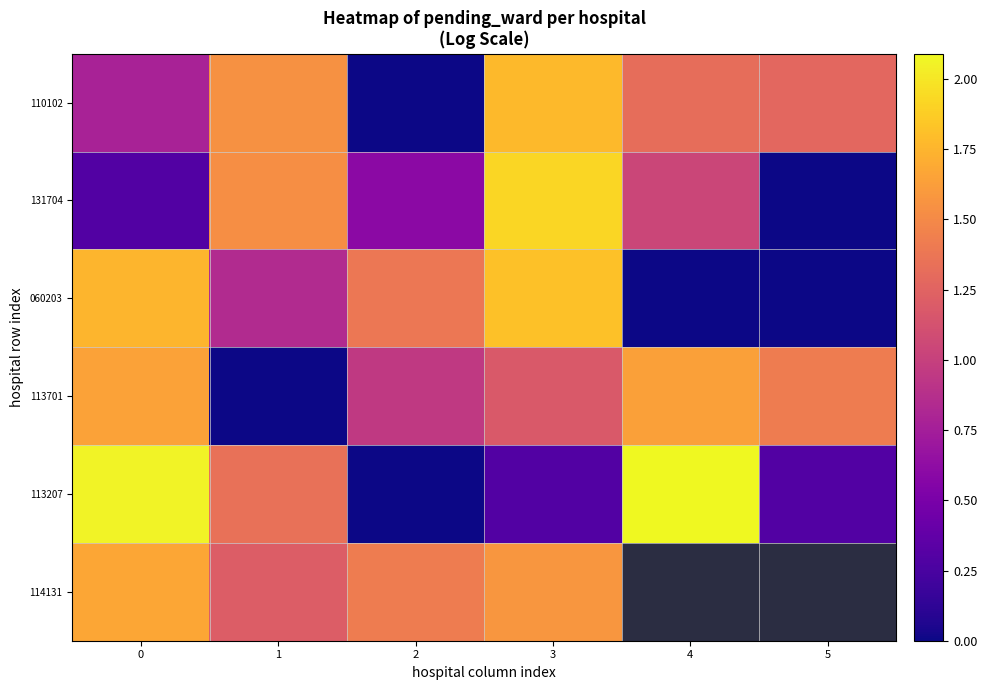

What is the maximum value shown in the chart?

2.1